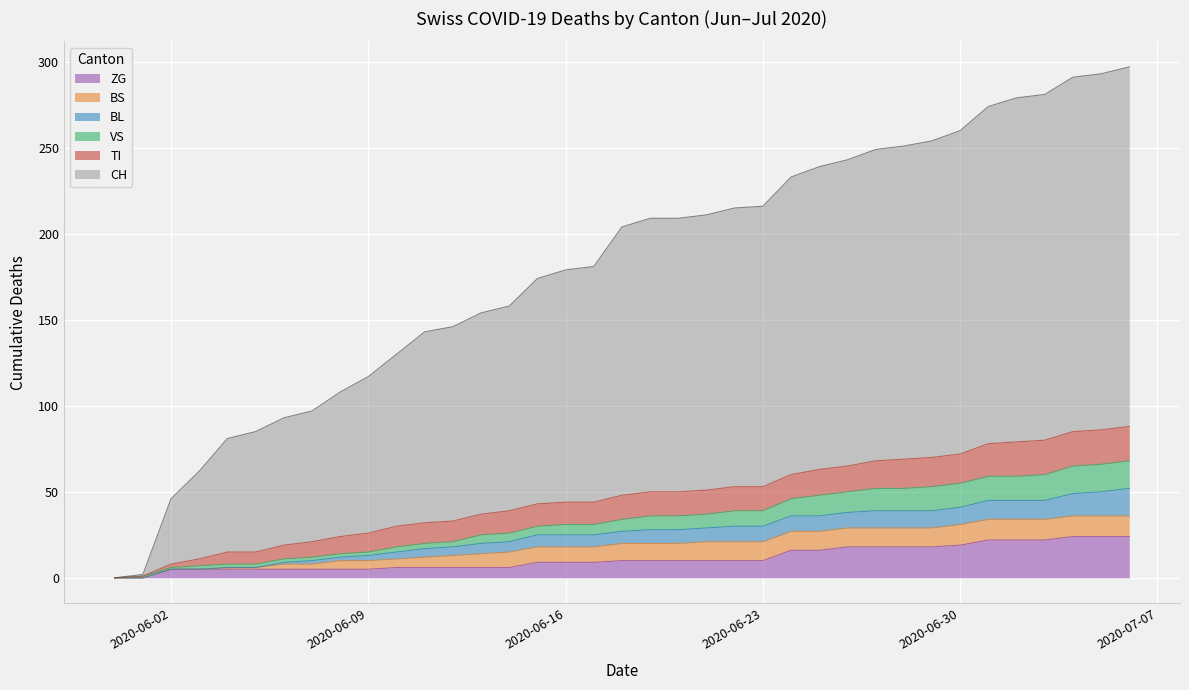

Is it true that ZG equals 2 at 2020-06-02?

False